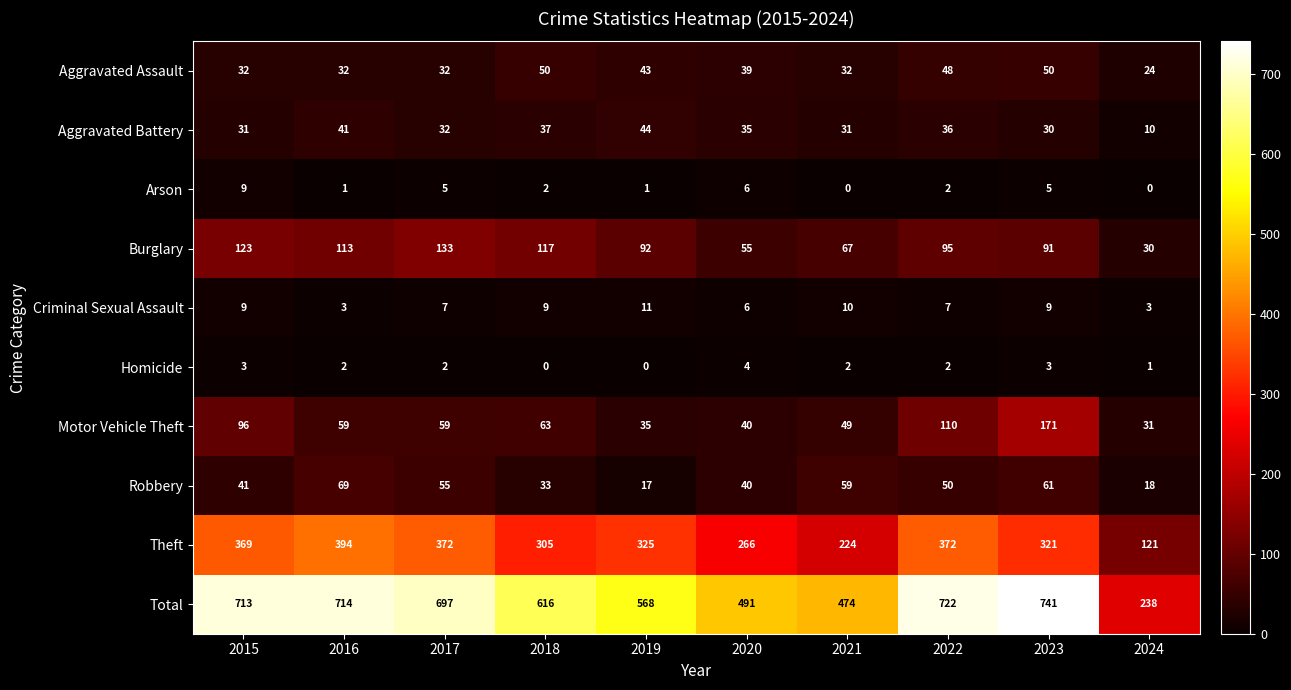

What is the difference between the second highest and minimum values in the Motor Vehicle Theft series?

79